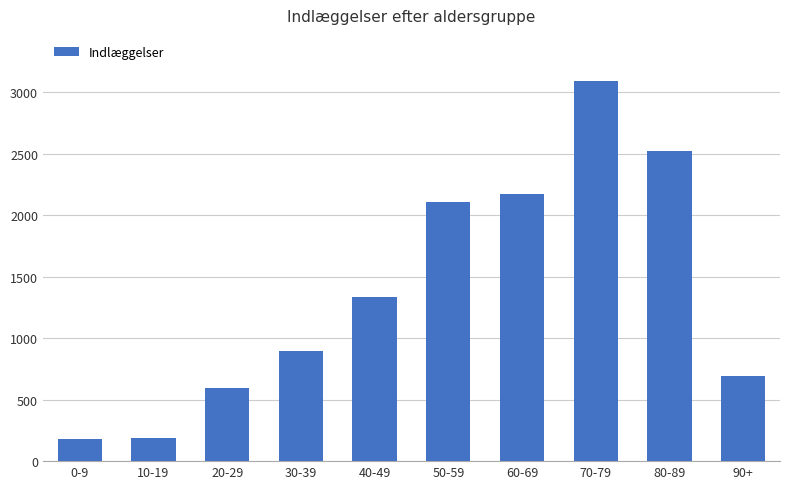

What is the difference between the maximum and minimum values?

2911